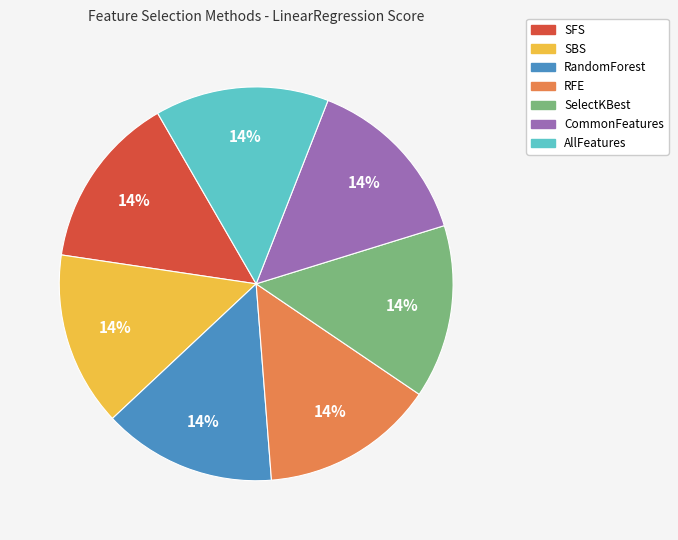

Is there a majority slice in this chart?

No